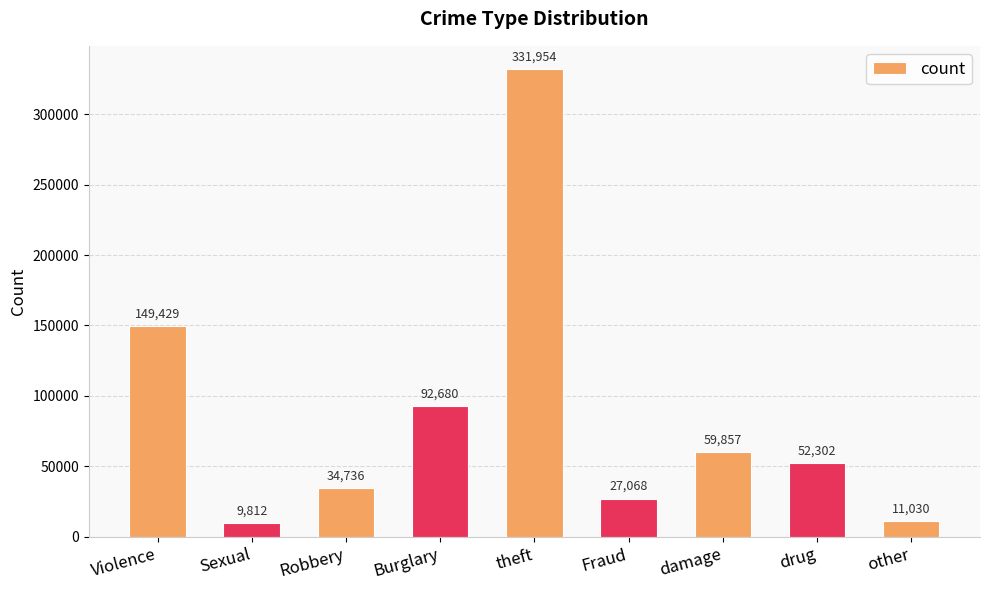

What is the maximum value shown in the chart?

331954